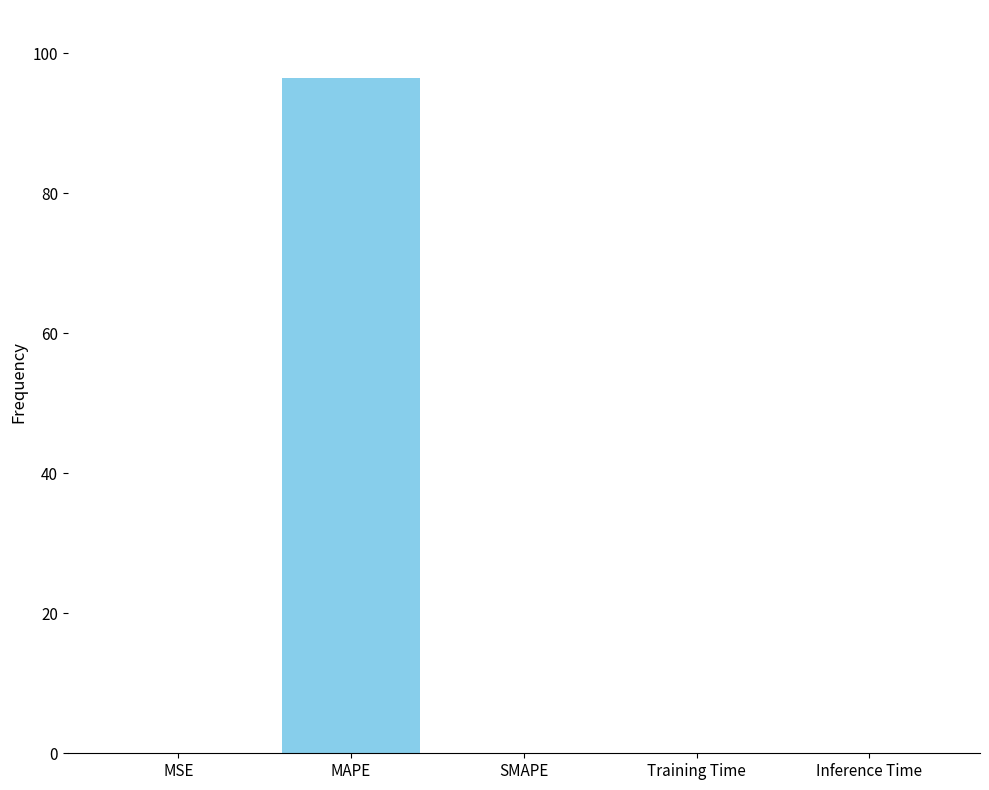

At which category does the chart reach its peak across all series?

MAPE